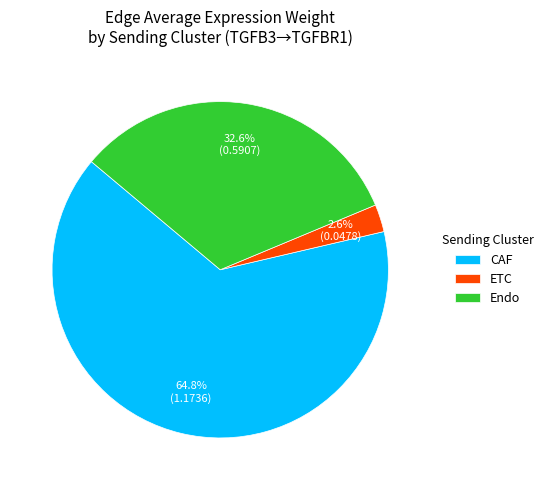

Rank the categories by value from lowest to highest.

ETC, Endo, CAF